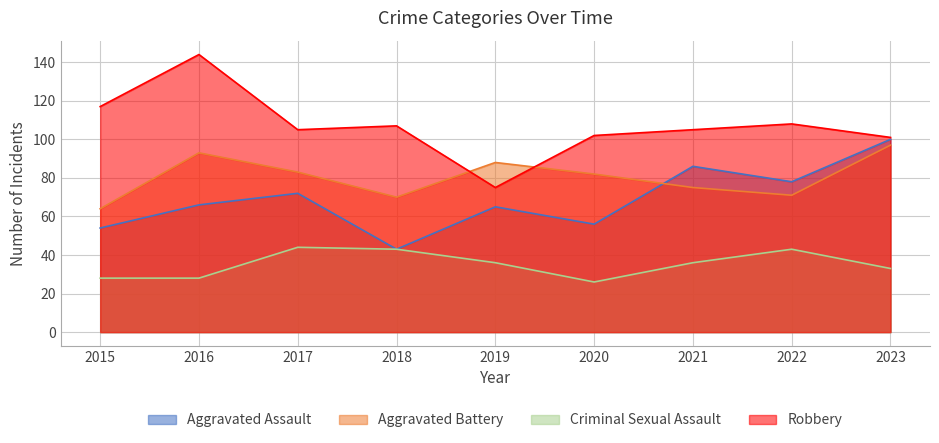

At which category is the sum across all series the highest?

2016